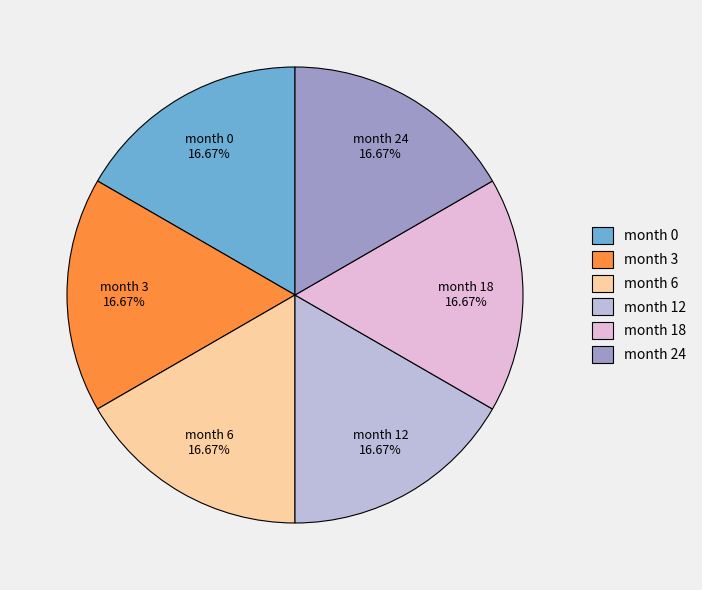

Is there a majority slice in this chart?

No